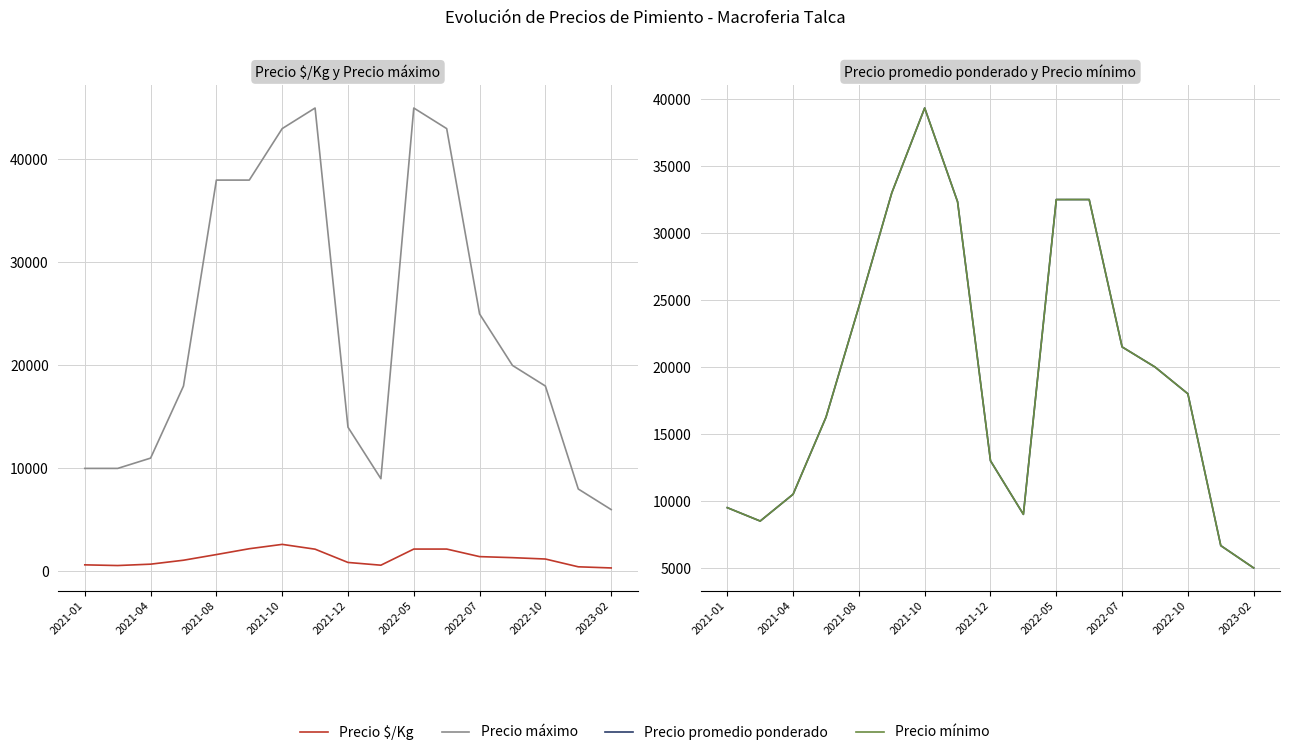

Which series has the largest total across all categories?

Precio máximo